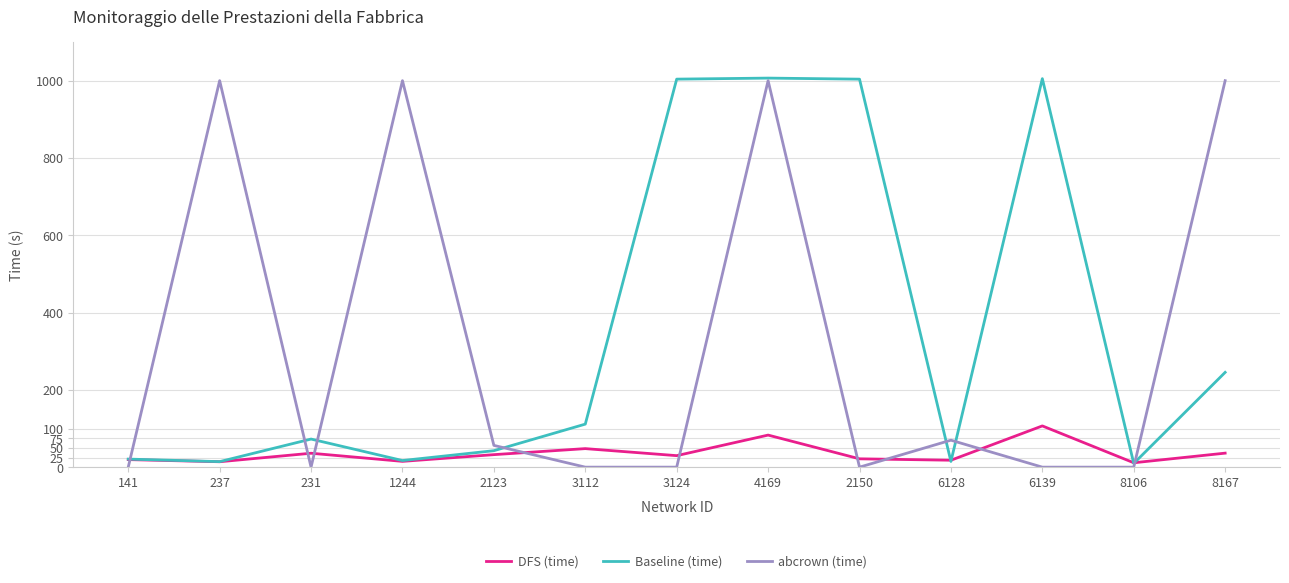

True or false: Baseline (time) has more than 0 interior local peaks.

True